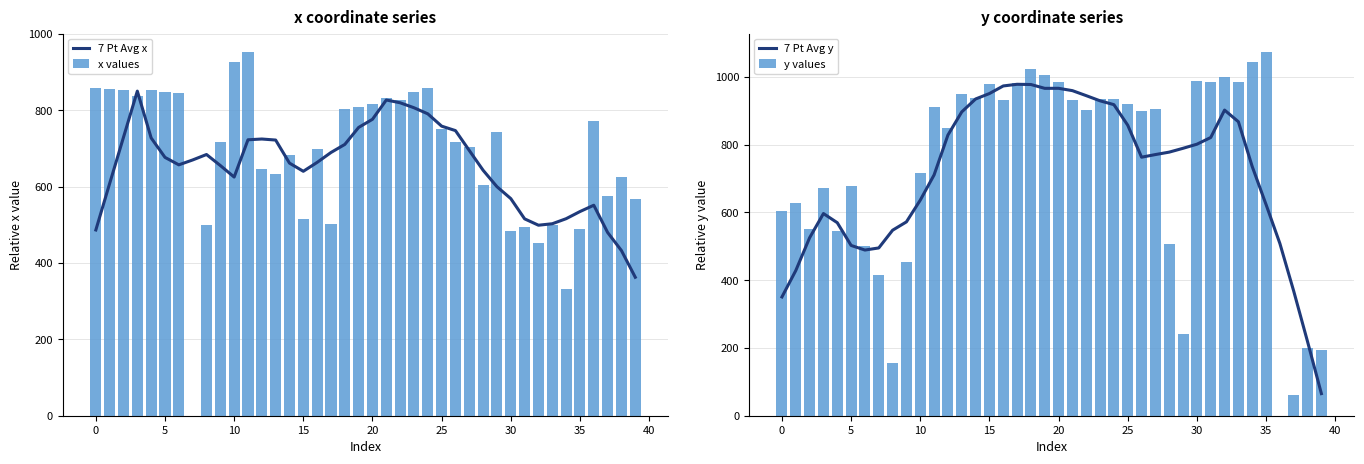

Reading left to right, transcribe all the data shown in this chart.

7 Pt Avg x: 486.3	608.2	729.1	849.8	727.3	676.4	656.8	669.6	683.9	655.1	624.9	722.4	724.5	721.8	661.4	640.0	663.2	689.2	710.3	754.8	776.1	826.6	819.3	806.3	790.4	758.1	746.5	694.4	642.6	599.6	568.4	515.4	498.8	502.6	515.8	534.5	551.1	479.8	432.3	362.5
x values: 858.1	855.8	854.0	836.3	852.9	846.6	845.2	0.0	499.8	717.1	925.8	952.6	644.9	633.6	683.2	514.0	698.1	503.1	802.8	808.0	815.1	831.1	825.4	847.3	856.8	751.7	717.1	703.5	605.2	743.9	482.7	493.9	451.0	498.9	332.4	488.7	770.7	575.3	624.5	567.2
7 Pt Avg y: 350.5	428.3	525.1	596.5	569.6	502.5	488.8	495.1	547.4	572.0	636.1	710.6	828.2	896.5	934.6	950.6	973.0	977.9	977.3	966.0	966.1	959.2	944.4	929.2	917.8	857.1	762.8	770.6	777.8	789.1	801.1	820.9	901.8	867.5	735.2	623.1	508.1	367.6	218.6	65.2
y values: 604.3	626.6	549.7	672.7	544.8	677.2	500.3	415.5	156.9	454.4	716.3	910.8	849.5	949.3	936.8	980.0	933.0	982.8	1023.1	1006.4	983.5	932.1	900.9	933.7	934.6	919.5	899.8	904.3	507.2	240.6	988.0	985.2	998.8	983.9	1042.7	1073.6	0.0	62.3	200.2	194.2